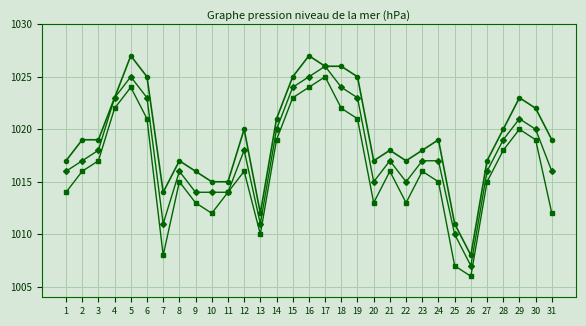

What is the maximum value shown in the chart?

1027